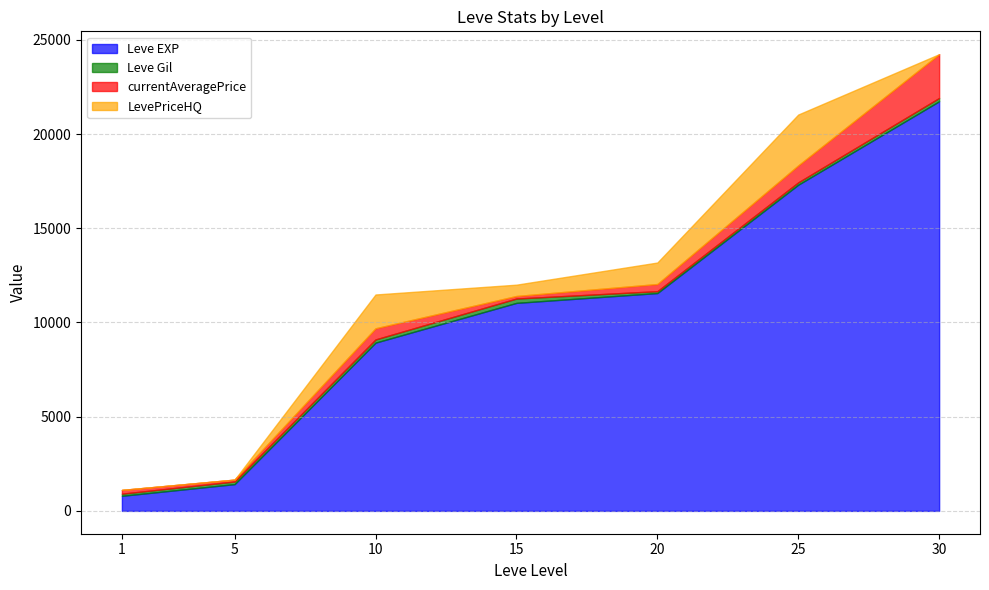

What is the difference between the LevePriceHQ values at 10 and 15?

1194.2